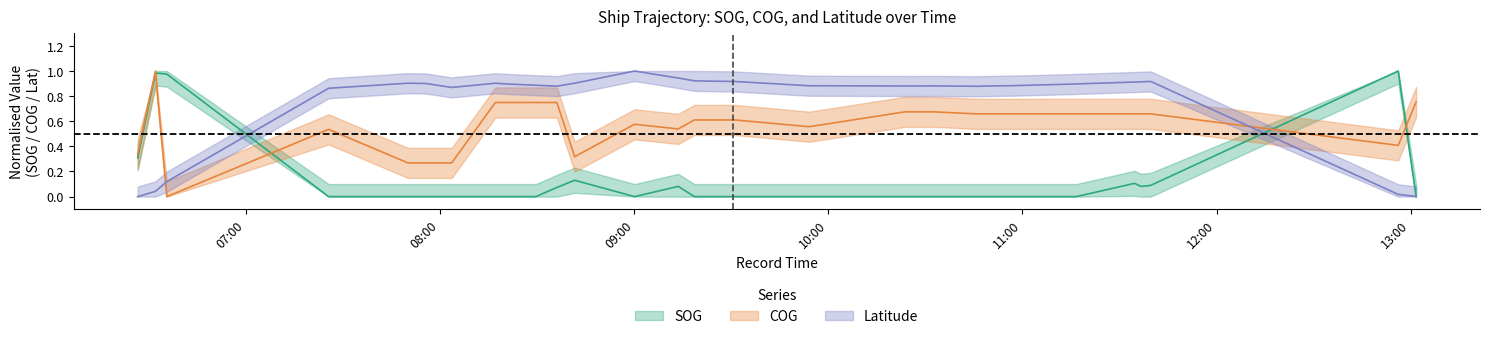

What is the sum of the COG values at 2024-04-16 07:55:36 and 2024-04-16 06:35:33?

0.3